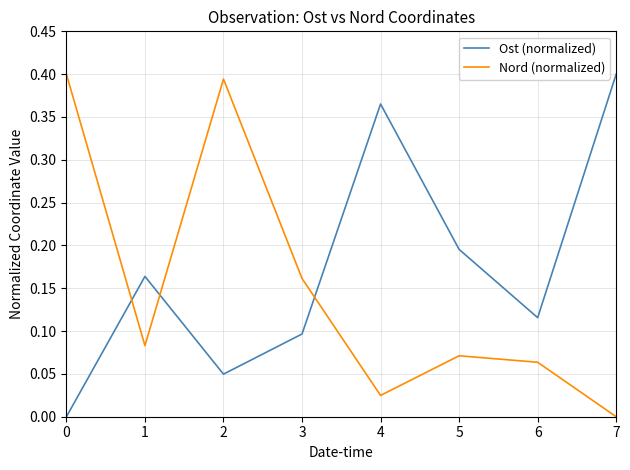

The value of Nord (normalized) at 2 is 0.2. True or false?

False